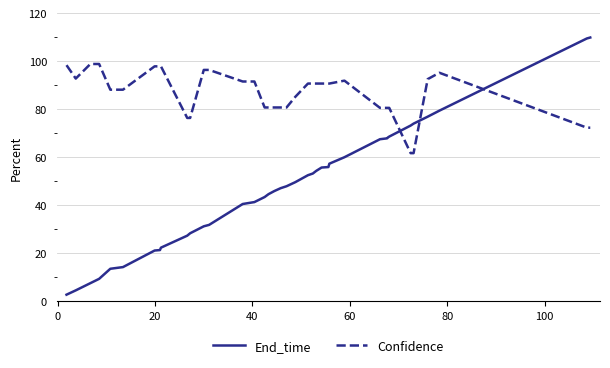

Which series has the widest spread of values?

End_time